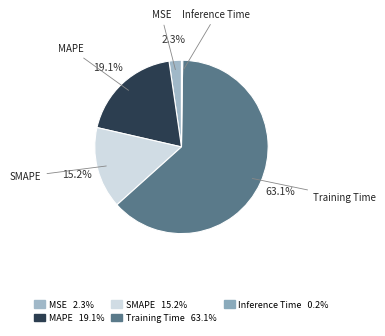

Combined, what portion of the pie is MSE and MAPE?

21.4%